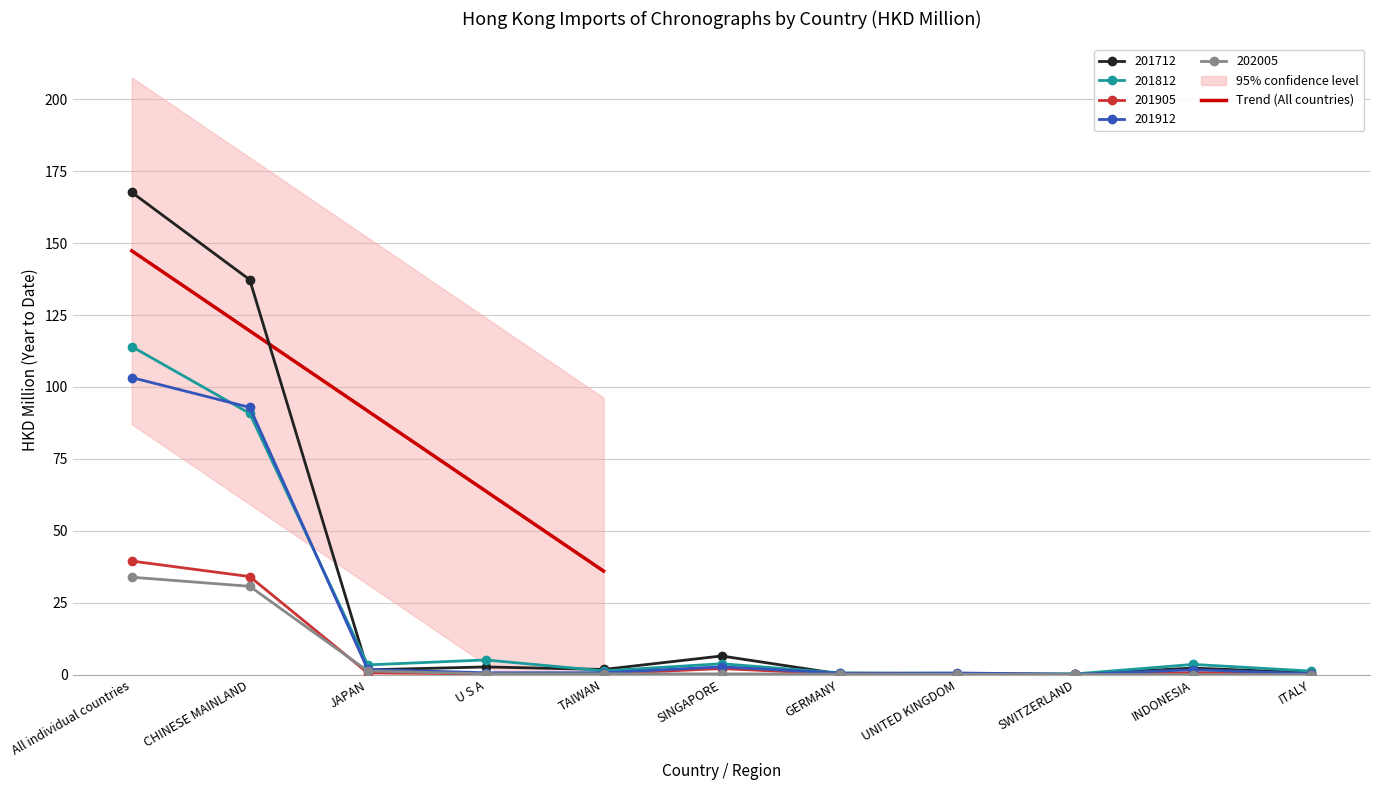

What is the label of the 10th point from the left?

INDONESIA